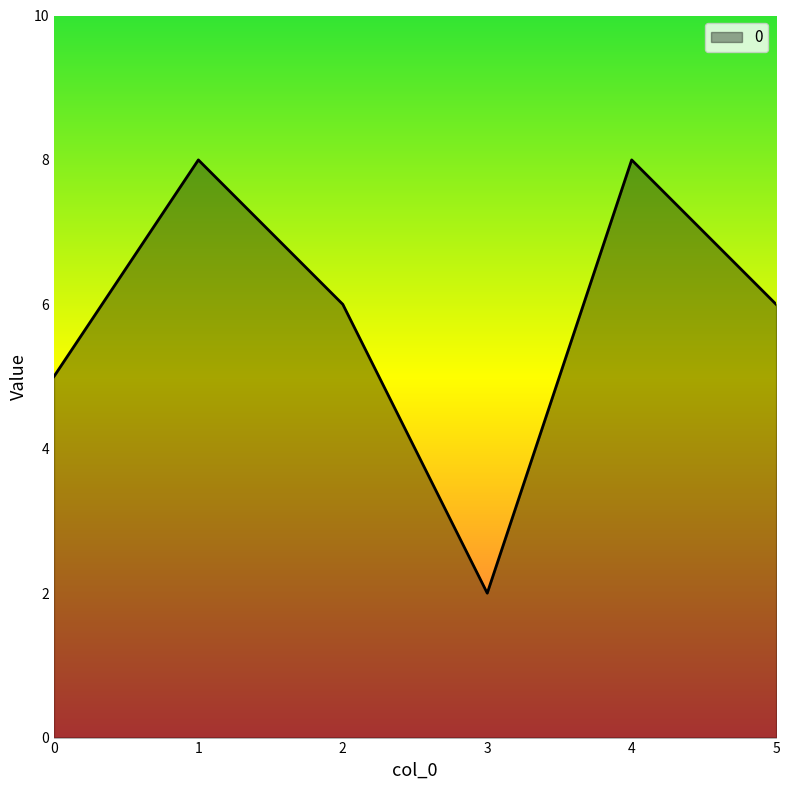

Approximately how many times larger is the value at 0 compared to 4?

0.6